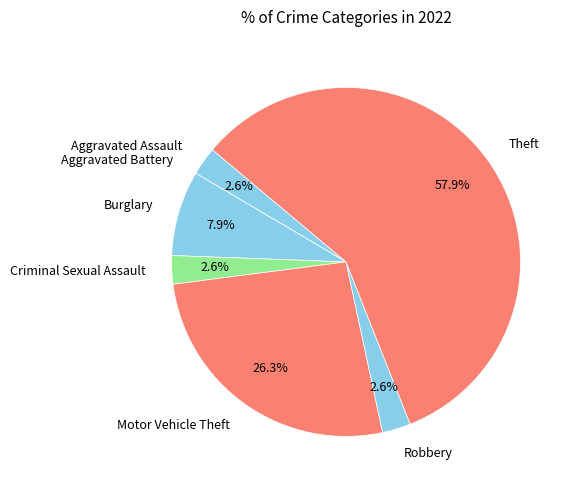

True or false: Robbery accounts for 10% of the total.

False